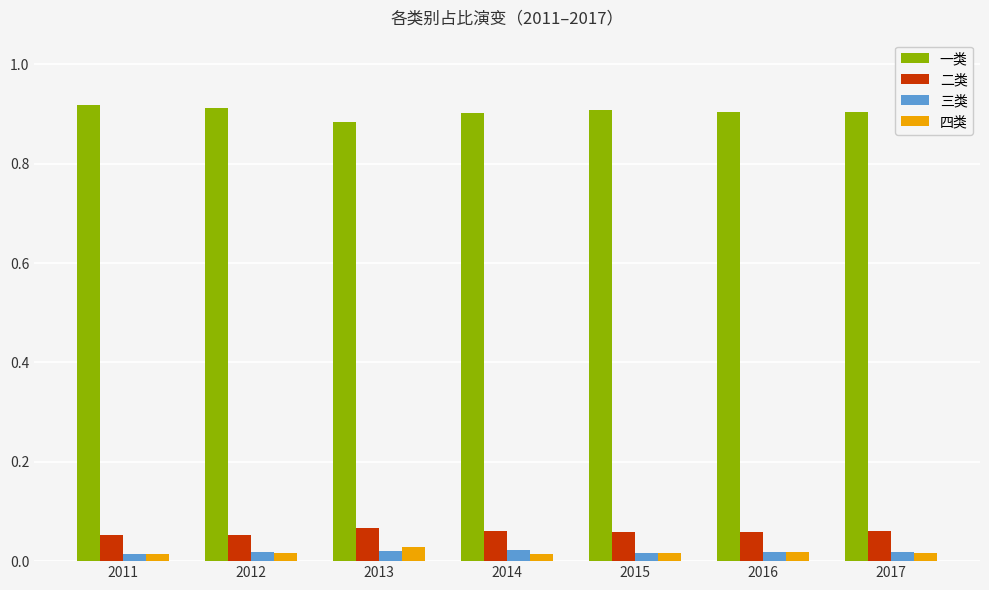

Which series has the largest total across all categories?

一类